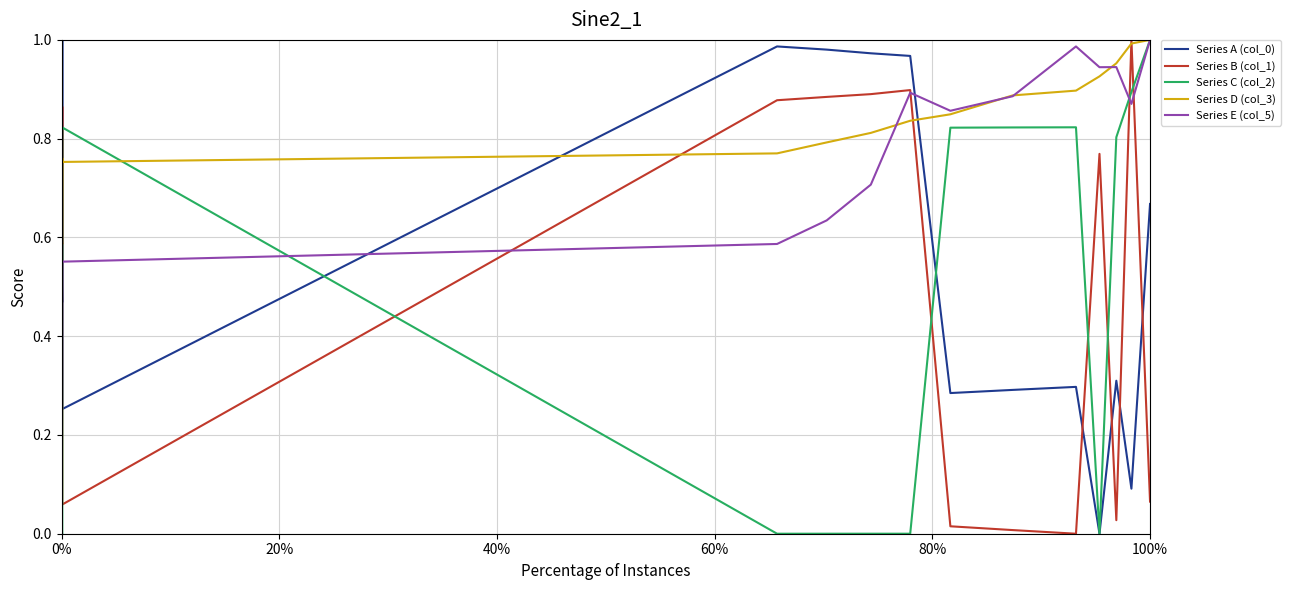

Which series ends up on top after the final intersection of Series E (col_5) and Series A (col_0)?

Series E (col_5)